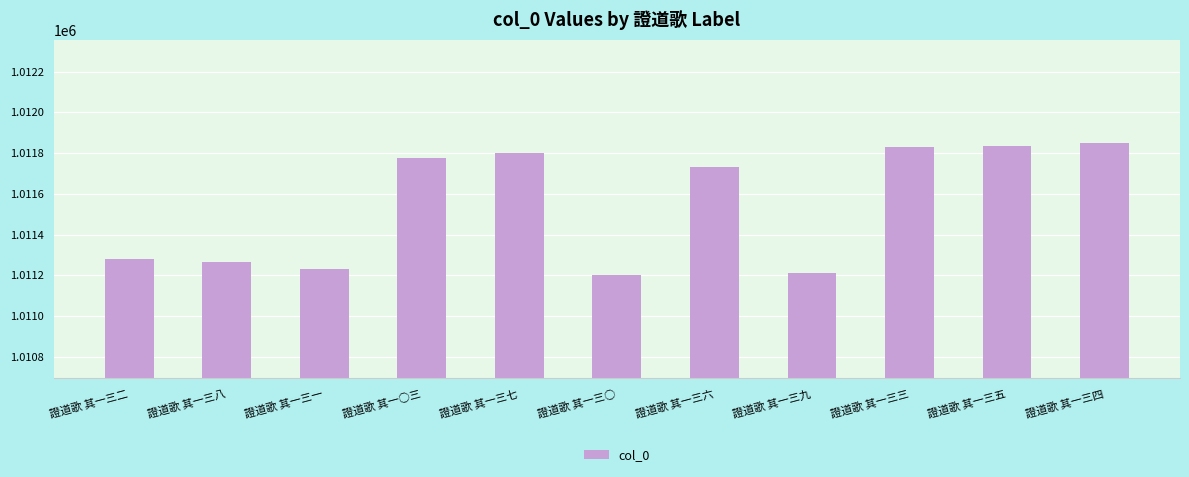

At which label is the value closest to 1011525?

證道歌 其一三六